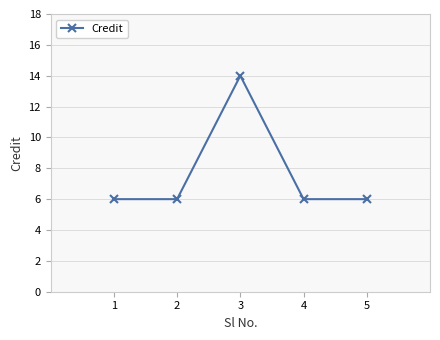

What is the value of the 2nd point from the left?

6